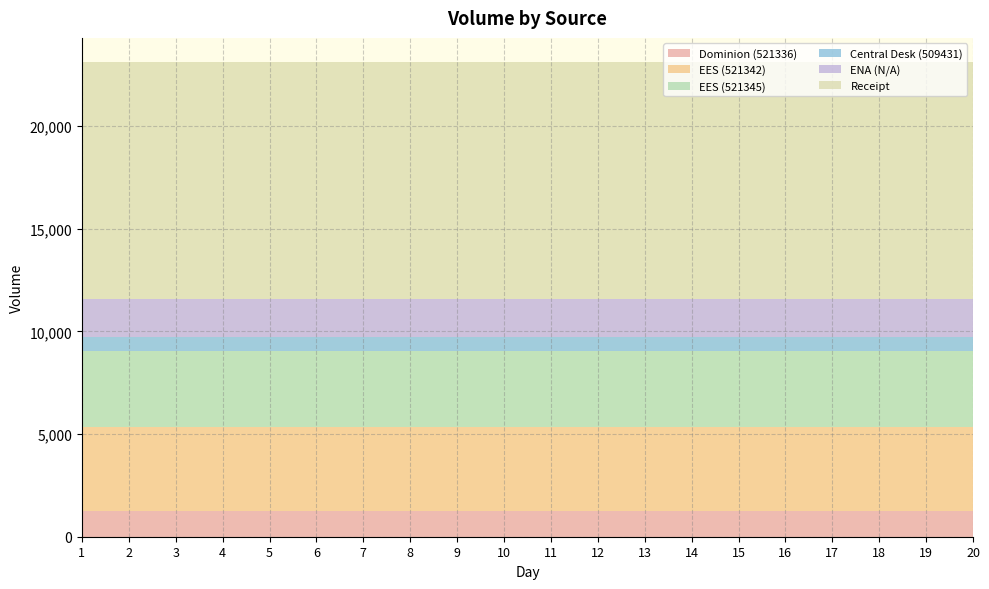

Reading left to right, list all the values displayed in this chart.

Dominion (521336): 1=1252	2=1252	3=1252	4=1252	5=1252	6=1252	7=1252	8=1252	9=1252	10=1252	11=1252	12=1252	13=1252	14=1252	15=1252	16=1252	17=1252	18=1252	19=1252	20=1252
EES (521342): 1=4099	2=4099	3=4099	4=4099	5=4099	6=4099	7=4099	8=4099	9=4099	10=4099	11=4099	12=4099	13=4099	14=4099	15=4099	16=4099	17=4099	18=4099	19=4099	20=4099
EES (521345): 1=3674	2=3674	3=3674	4=3674	5=3674	6=3674	7=3674	8=3674	9=3674	10=3674	11=3674	12=3674	13=3674	14=3674	15=3674	16=3674	17=3674	18=3674	19=3674	20=3674
Central Desk (509431): 1=688	2=688	3=688	4=688	5=688	6=688	7=688	8=688	9=688	10=688	11=688	12=688	13=688	14=688	15=688	16=688	17=688	18=688	19=688	20=688
ENA (N/A): 1=1857	2=1857	3=1857	4=1857	5=1857	6=1857	7=1857	8=1857	9=1857	10=1857	11=1857	12=1857	13=1857	14=1857	15=1857	16=1857	17=1857	18=1857	19=1857	20=1857
Receipt: 1=11570	2=11570	3=11570	4=11570	5=11570	6=11570	7=11570	8=11570	9=11570	10=11570	11=11570	12=11570	13=11570	14=11570	15=11570	16=11570	17=11570	18=11570	19=11570	20=11570